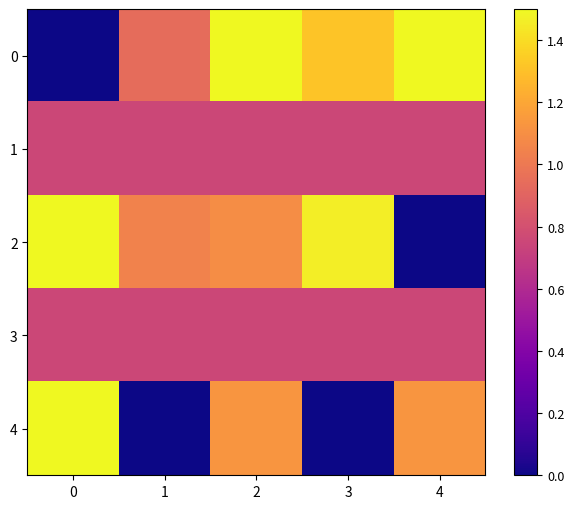

How many series are shown in this chart?

5